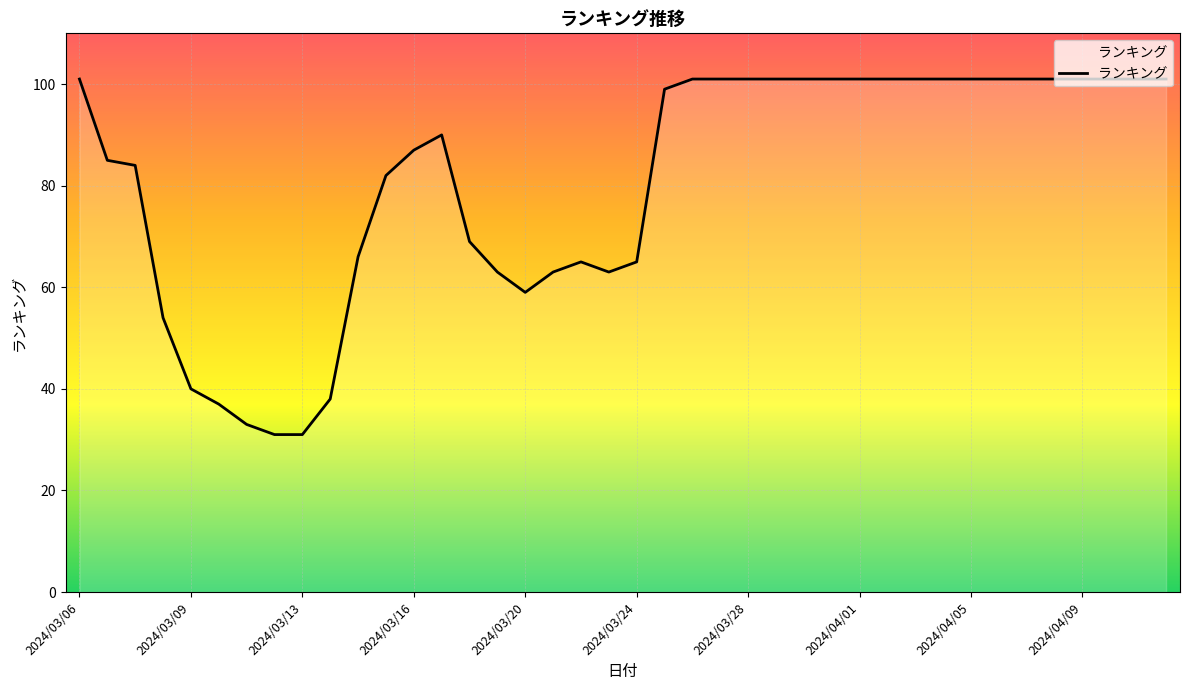

What is the difference between the second highest and minimum values?

70